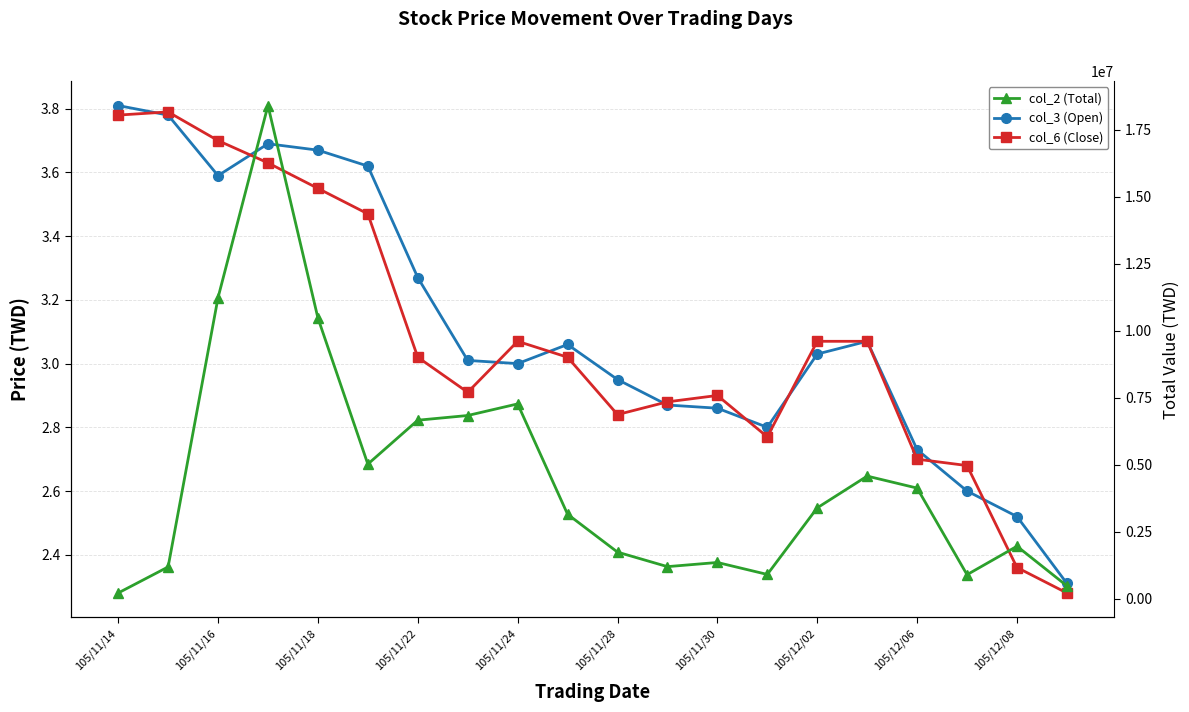

How many data points in col_6 (Close) are less than 3?

9